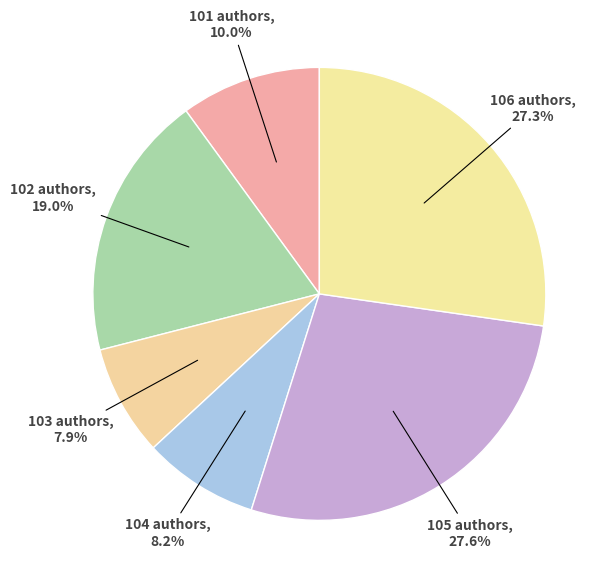

How many segments does this pie chart have?

6